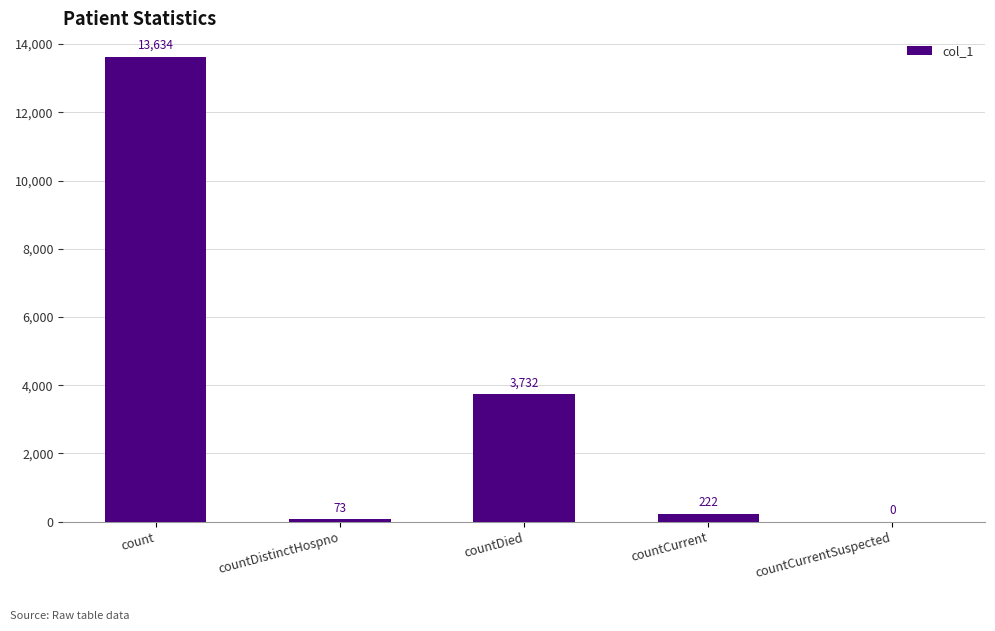

At which category does the chart reach its peak across all series?

count